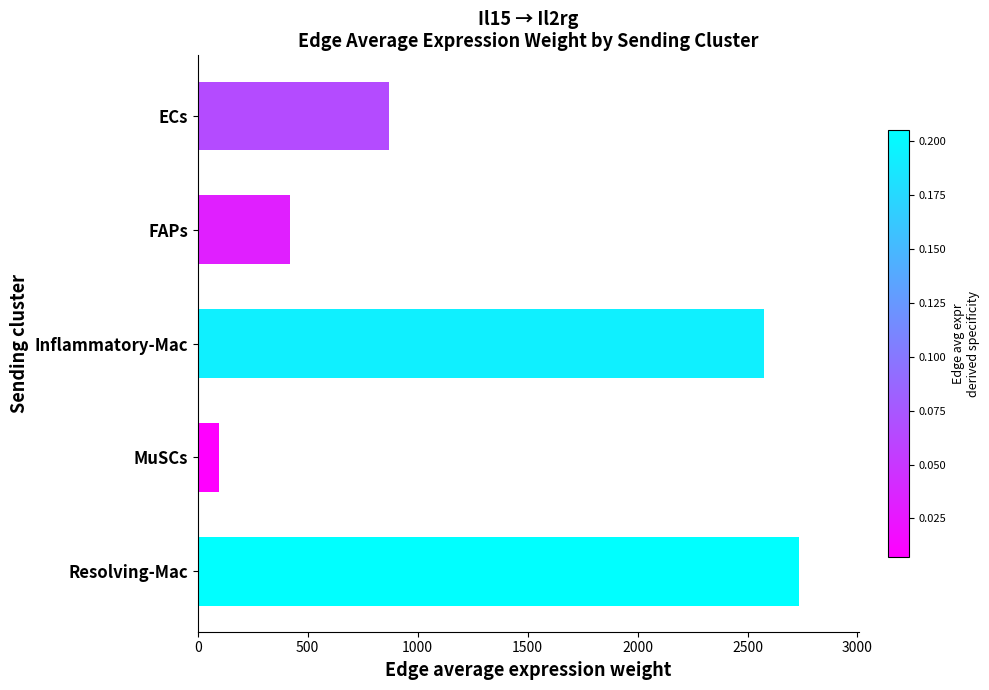

What is the change in value from FAPs to Inflammatory-Mac?

+2155.0